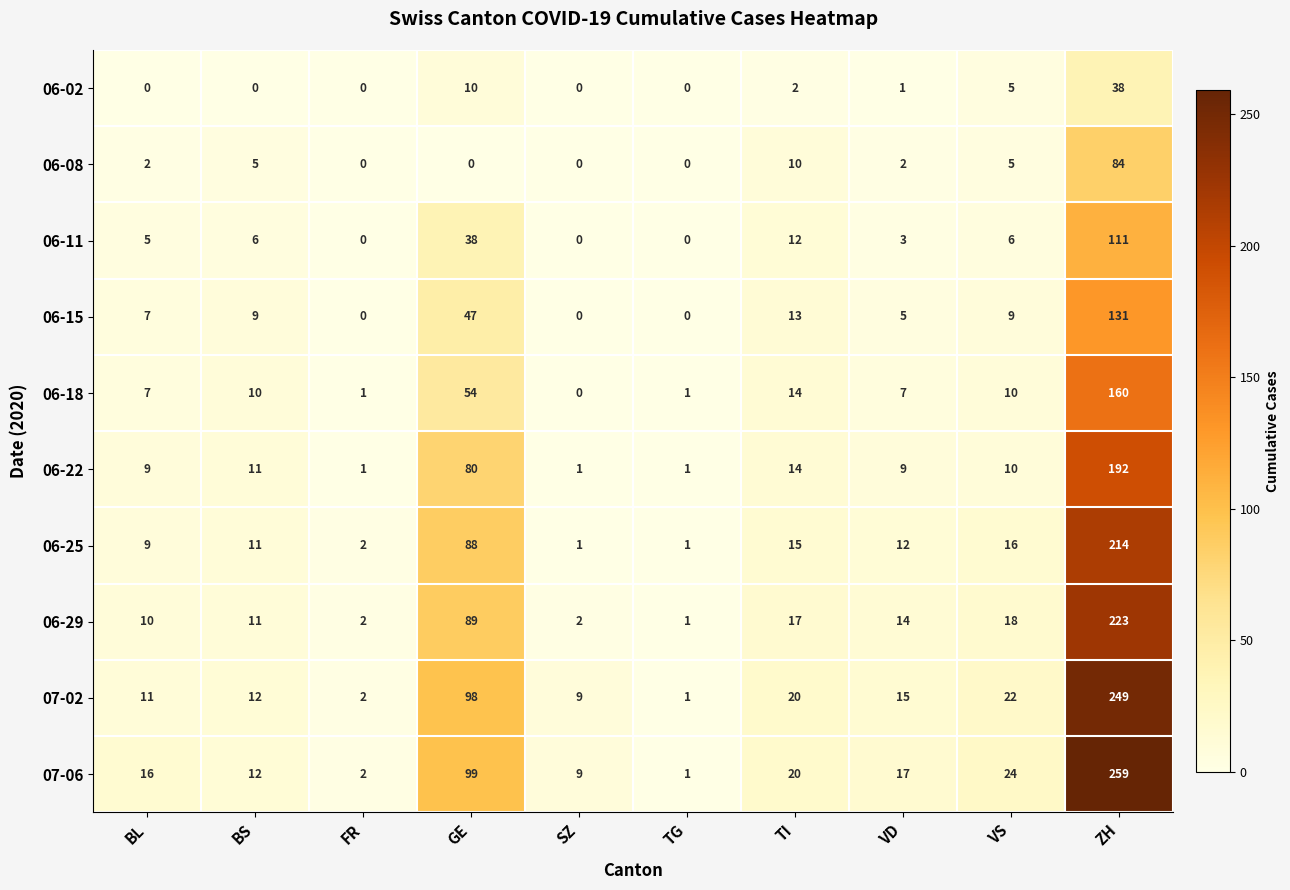

Where does the 06-29 series first go above 14?

GE